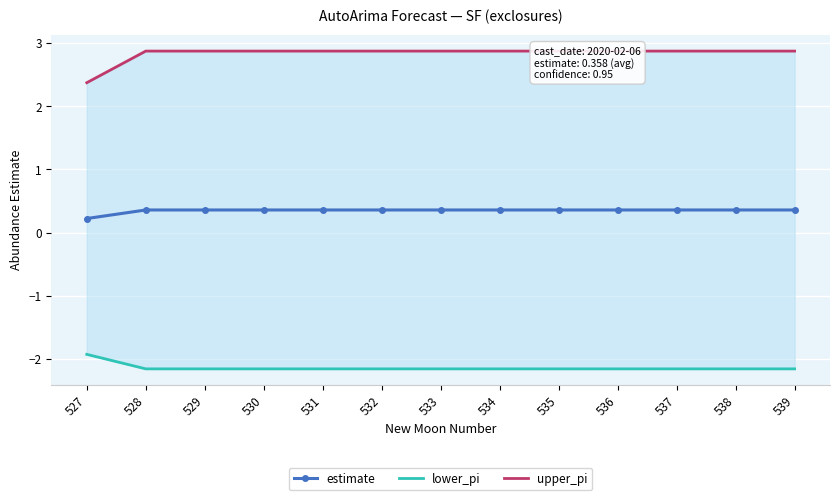

True or false: upper_pi and lower_pi cross at least once.

False